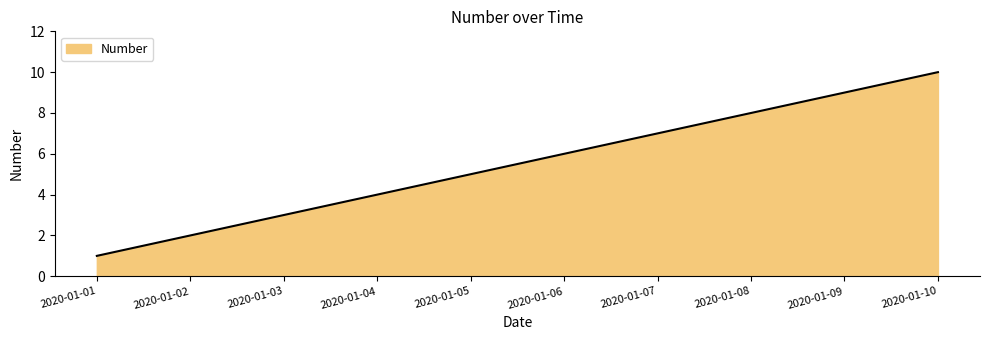

Reading left to right, what are all the values shown in this chart?

1	2	3	4	5	6	7	8	9	10